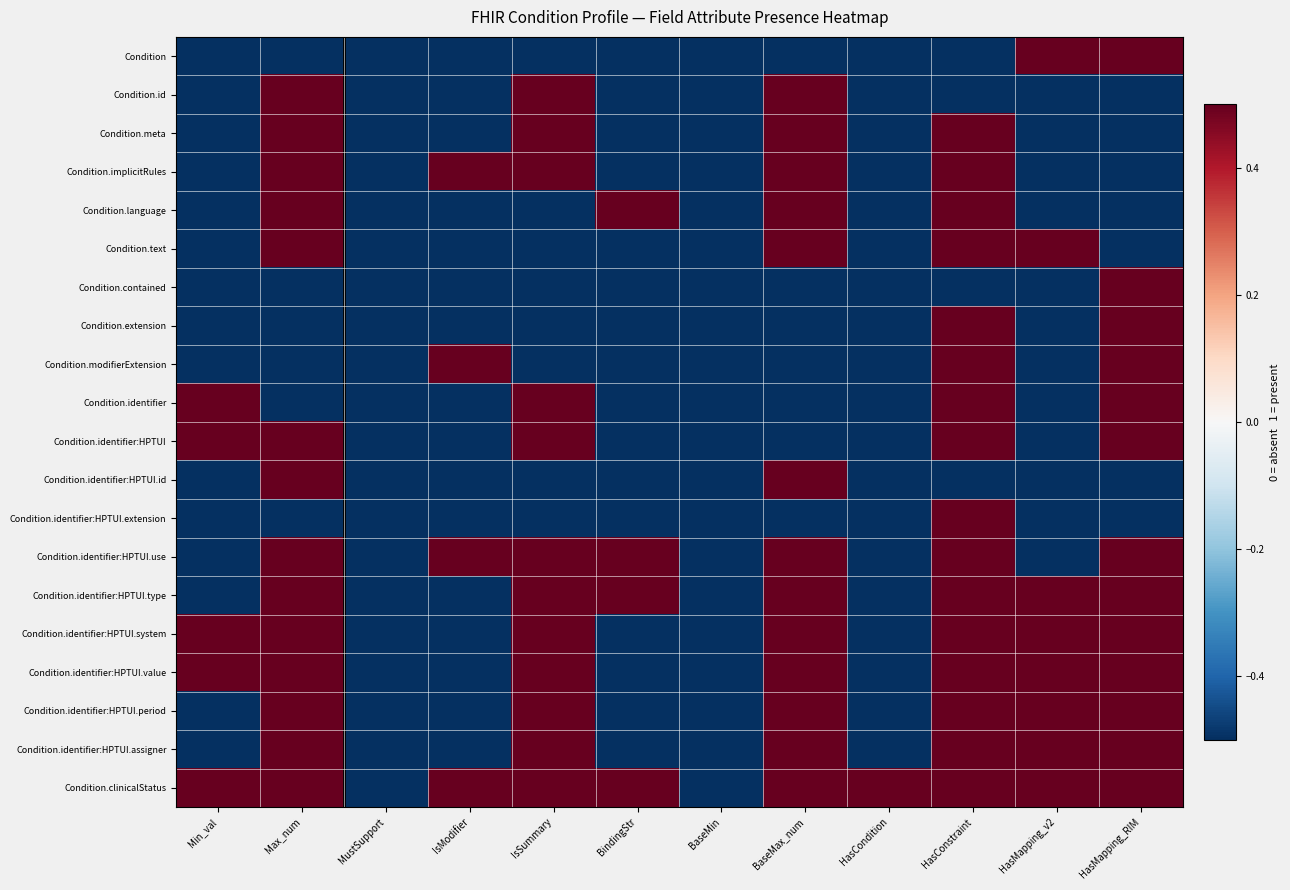

At which category is the sum across all series the highest?

HasConstraint